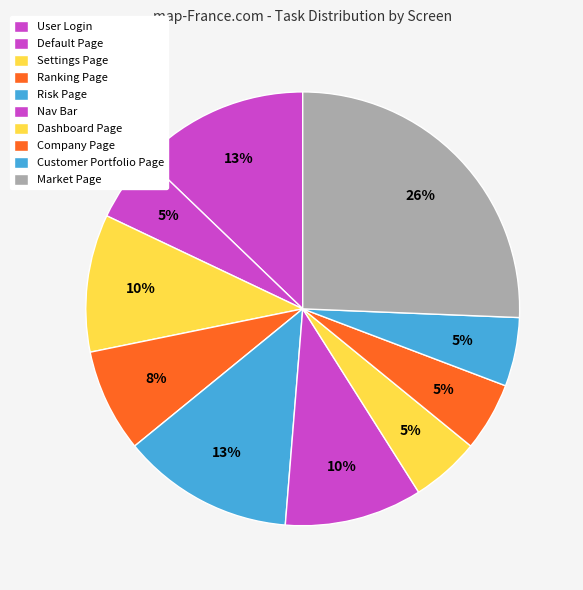

Count the number of slices in the pie.

10